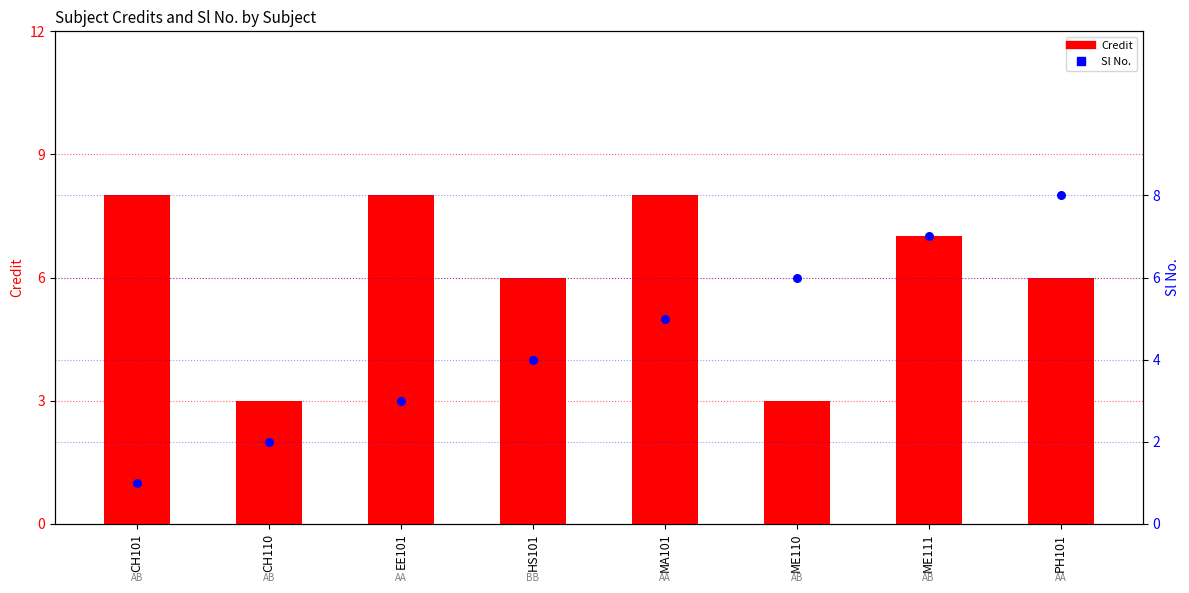

Which series has the widest spread of Y values?

Sl No.